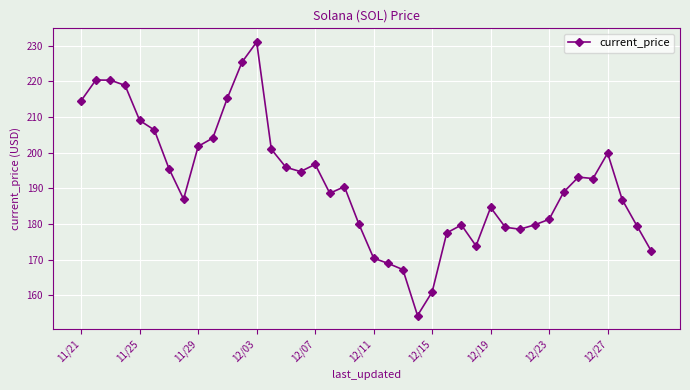

What is the maximum value shown in the chart?

231.0